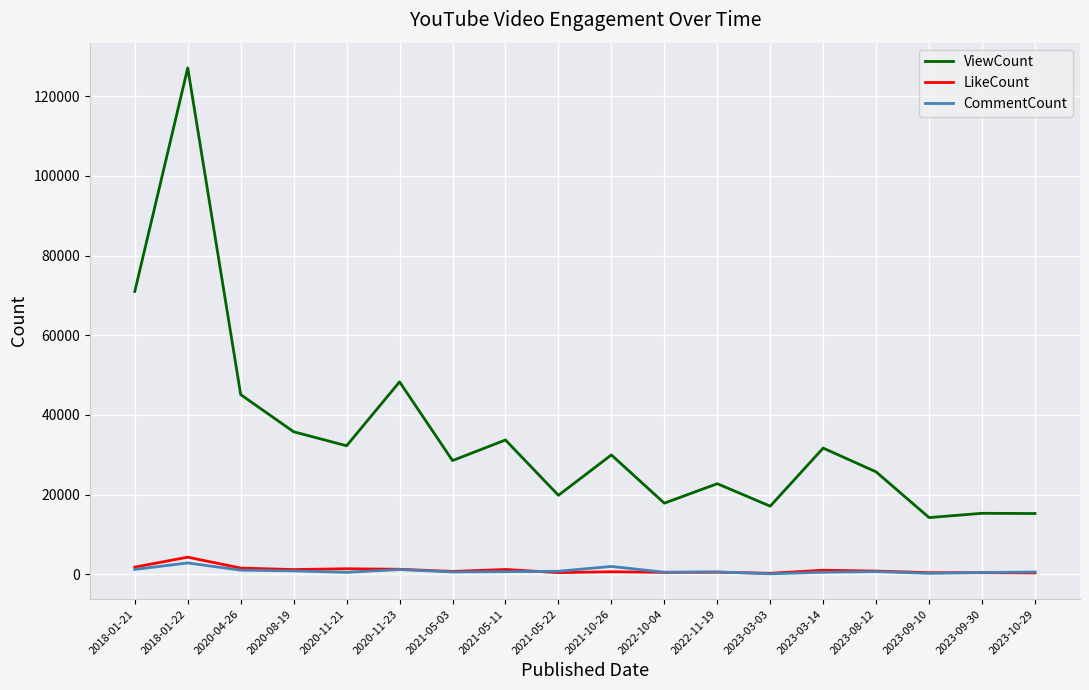

What position from the left is 2020-11-23?

6